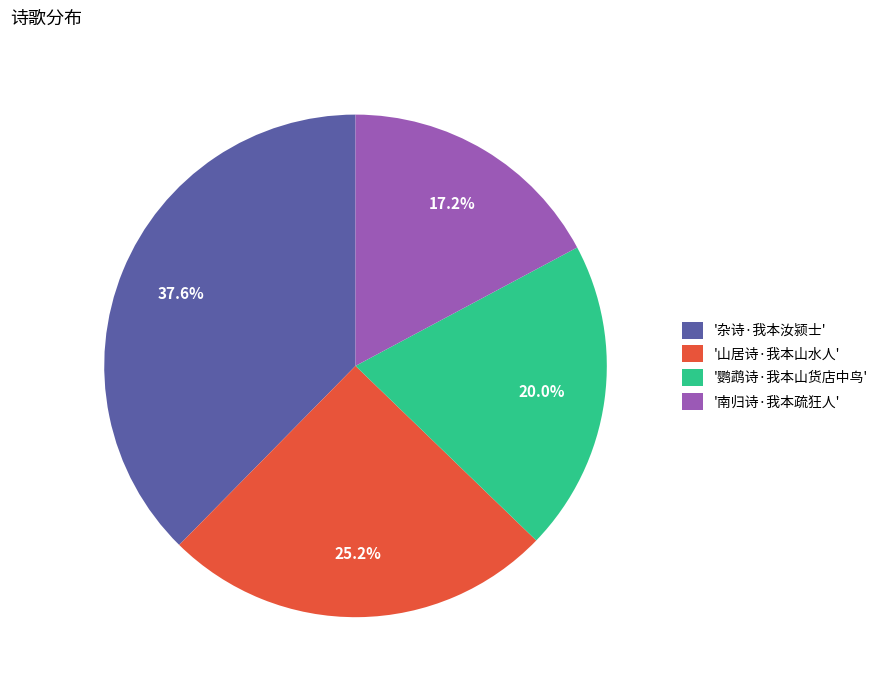

How many slices are in this pie chart?

4